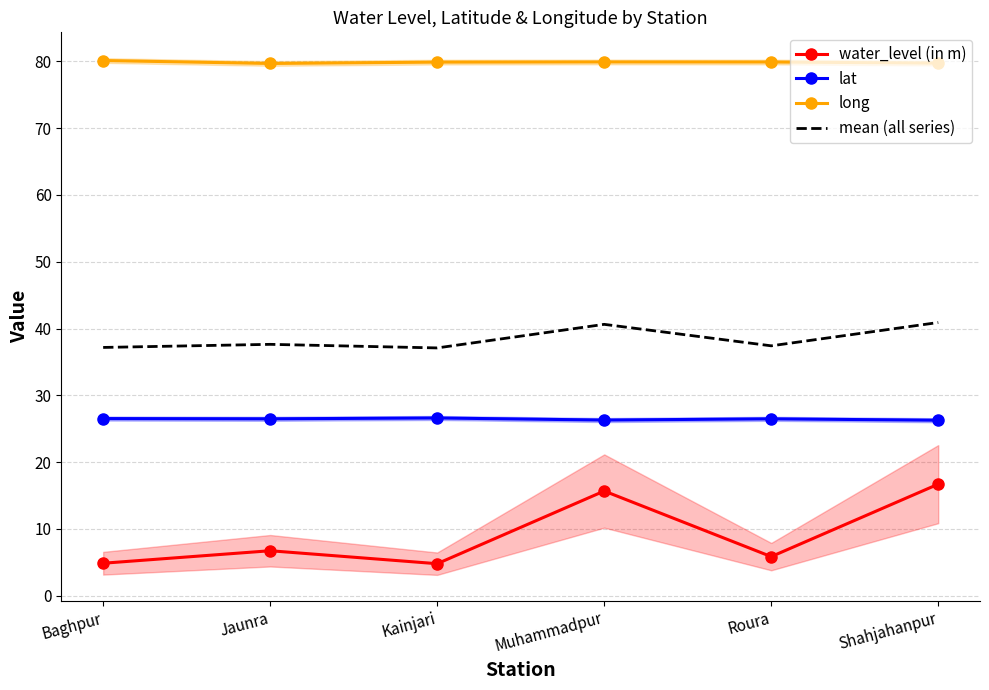

Is it true that lat equals 15.5 at Jaunra?

False